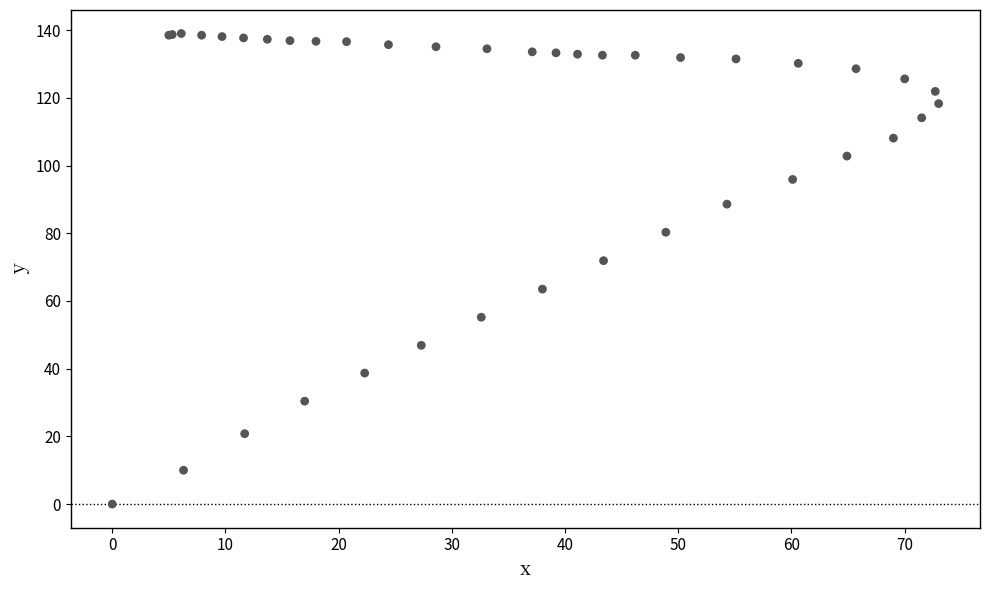

What Y value in the scatter plot is closest to 69?

71.9